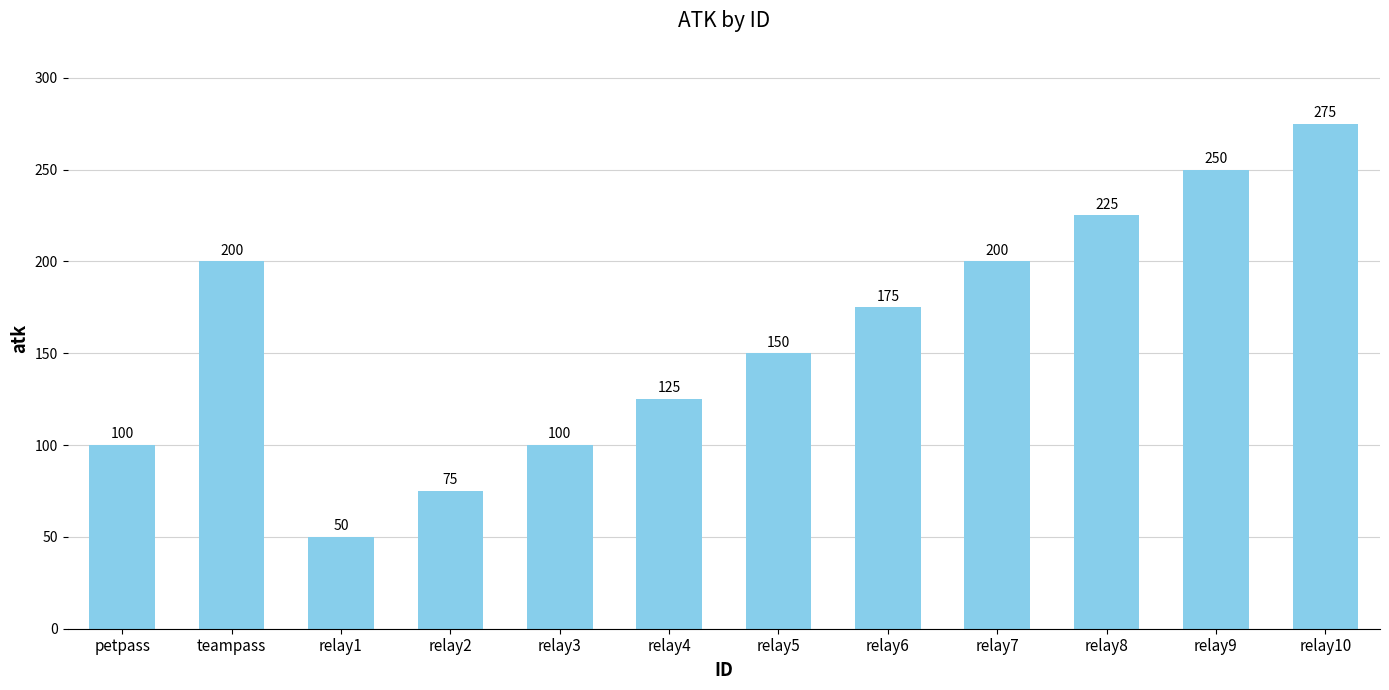

How many categories are shown in the chart?

12